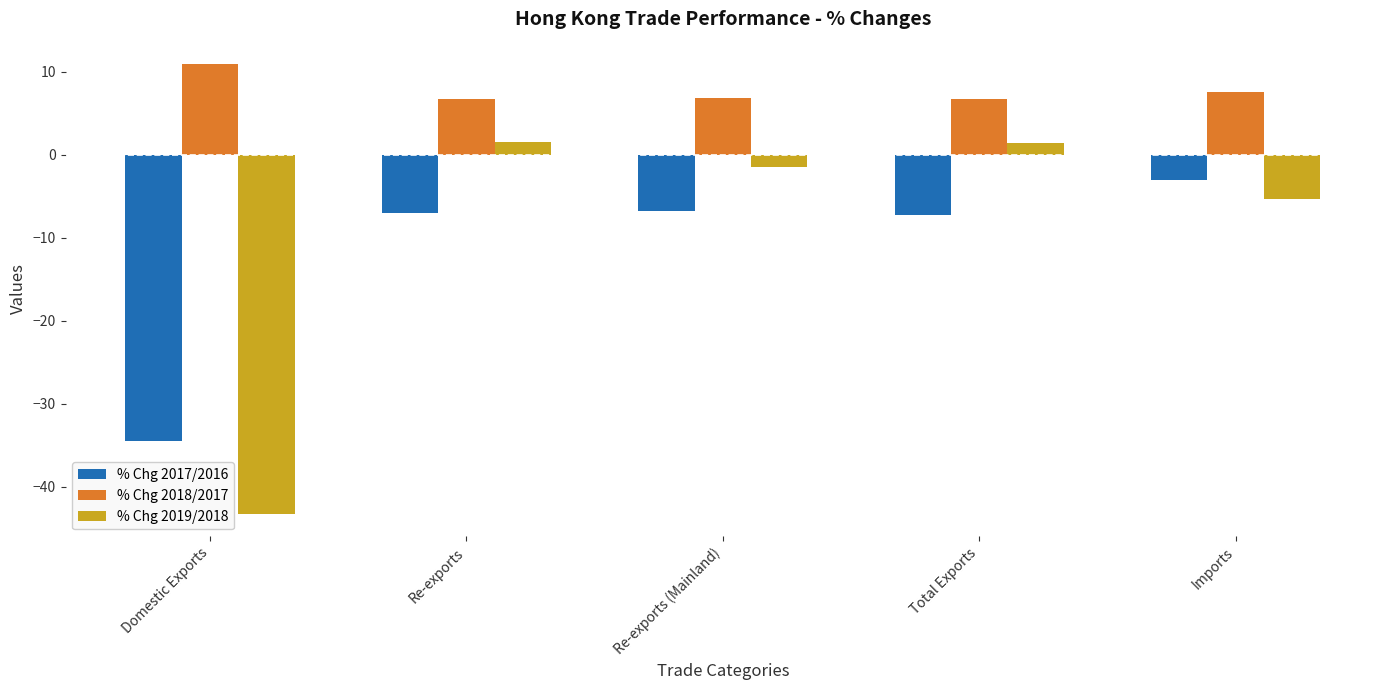

What is the total value across all series at Domestic Exports?

-66.9